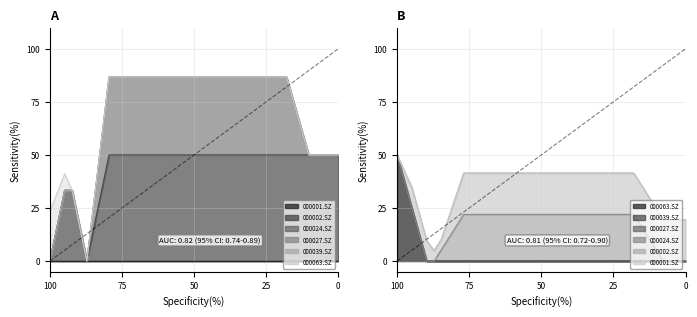

Which series has the widest spread of values?

000002.SZ